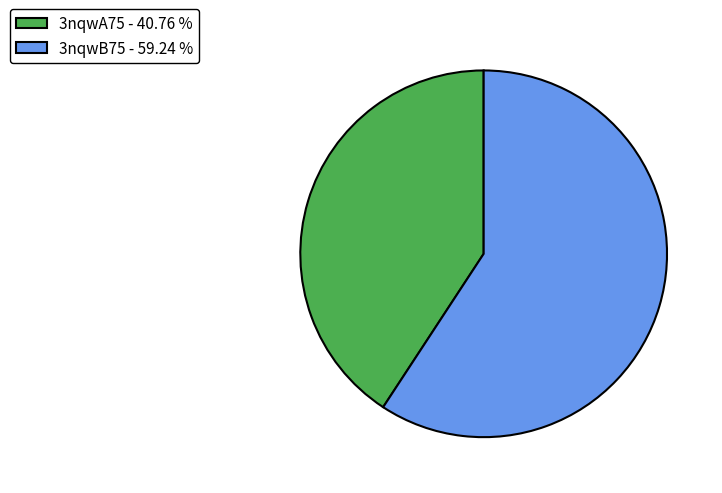

Is the sum of 3nqwA75 - 40.76 % and 3nqwB75 - 59.24 % greater than half?

Yes